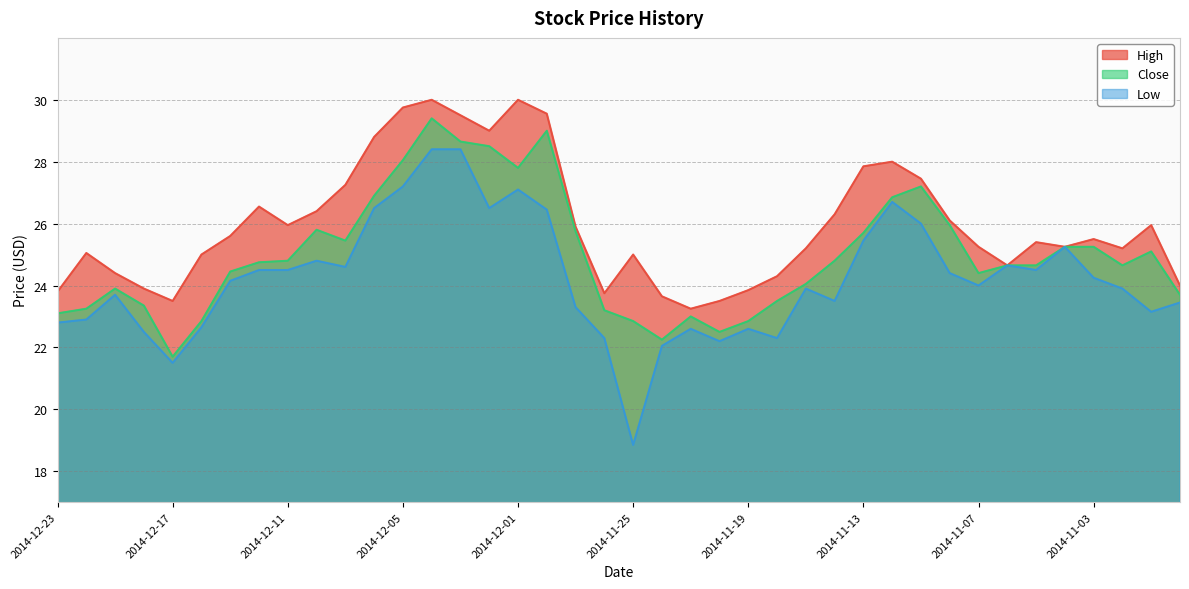

Is it true that Close equals 42.6 at 2014-11-14?

False